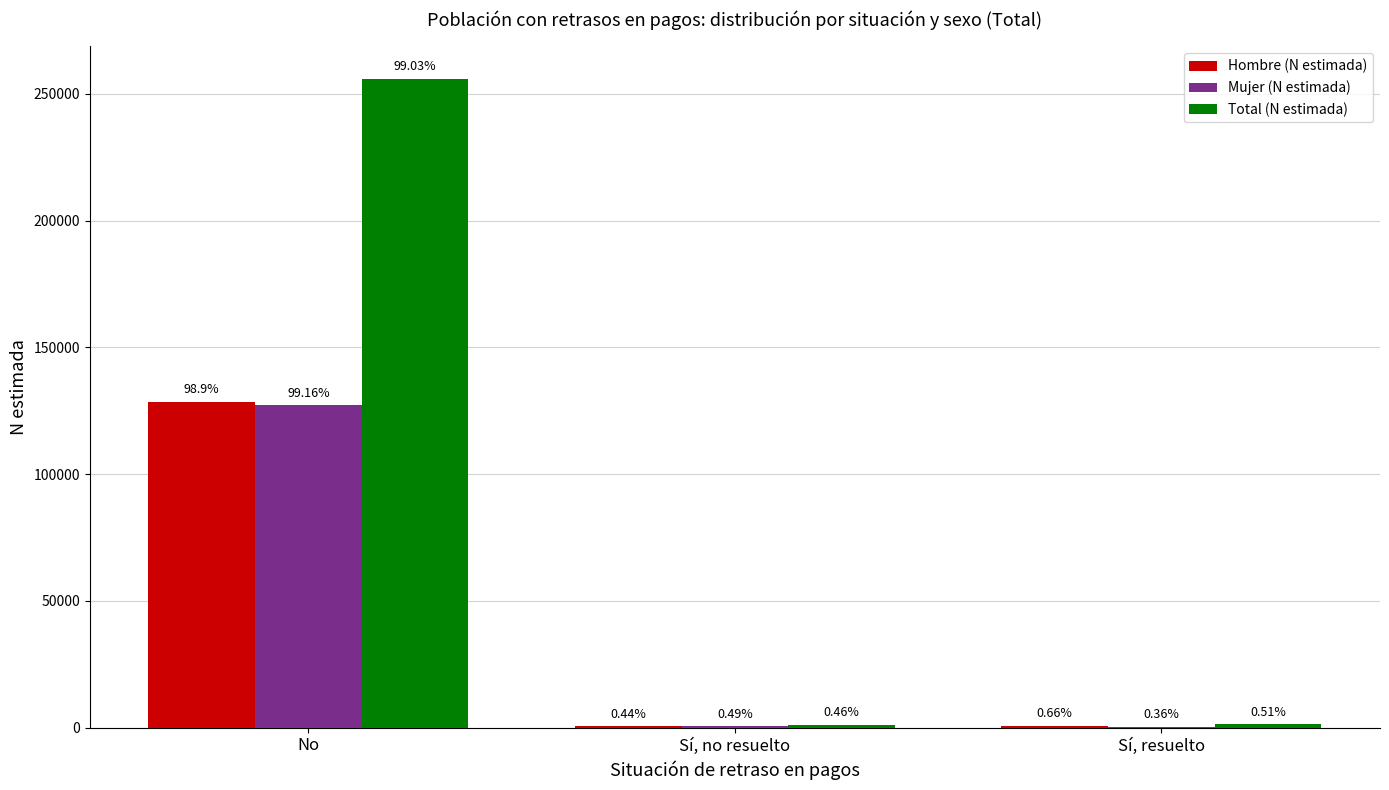

What value does the Mujer (N estimada) series have at No, to the nearest 50?

127250